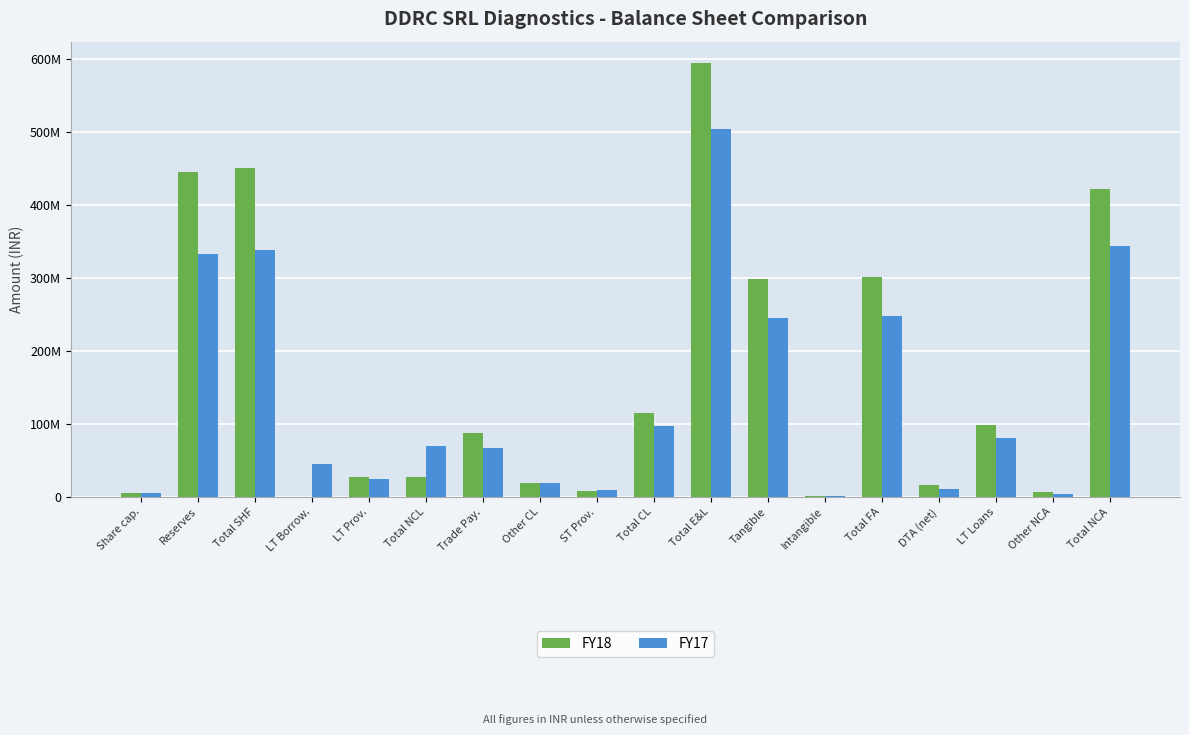

Does the chart contain stacked bars?

No